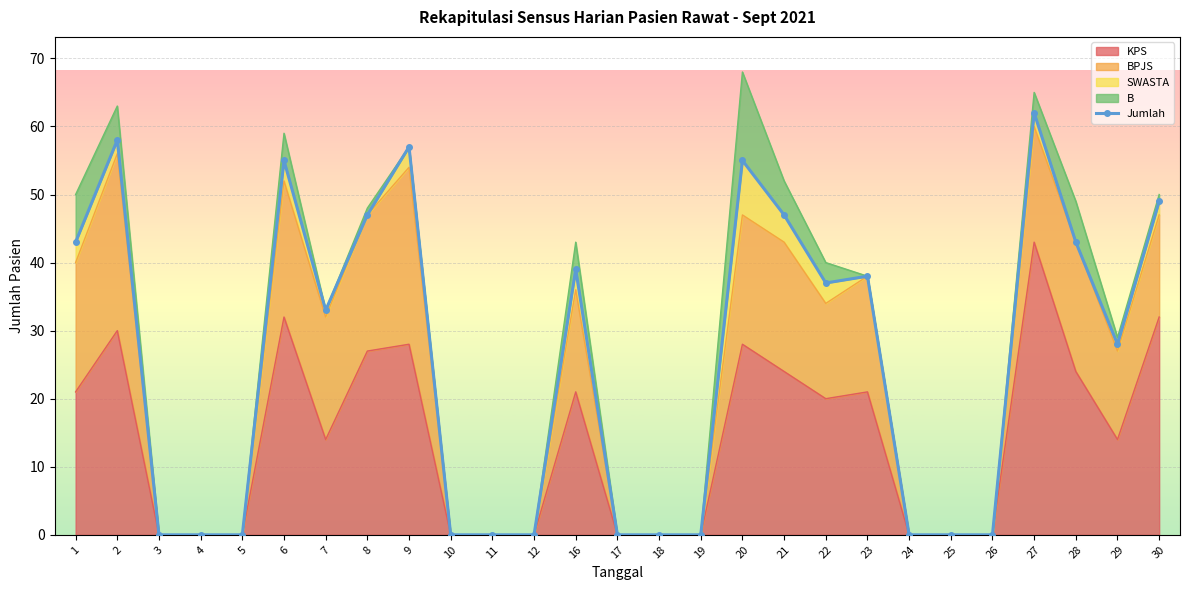

List the labels in order of value, smallest first.

3, 4, 5, 10, 11, 12, 17, 18, 19, 24, 25, 26, 29, 7, 22, 23, 16, 1, 28, 8, 21, 30, 6, 20, 9, 2, 27